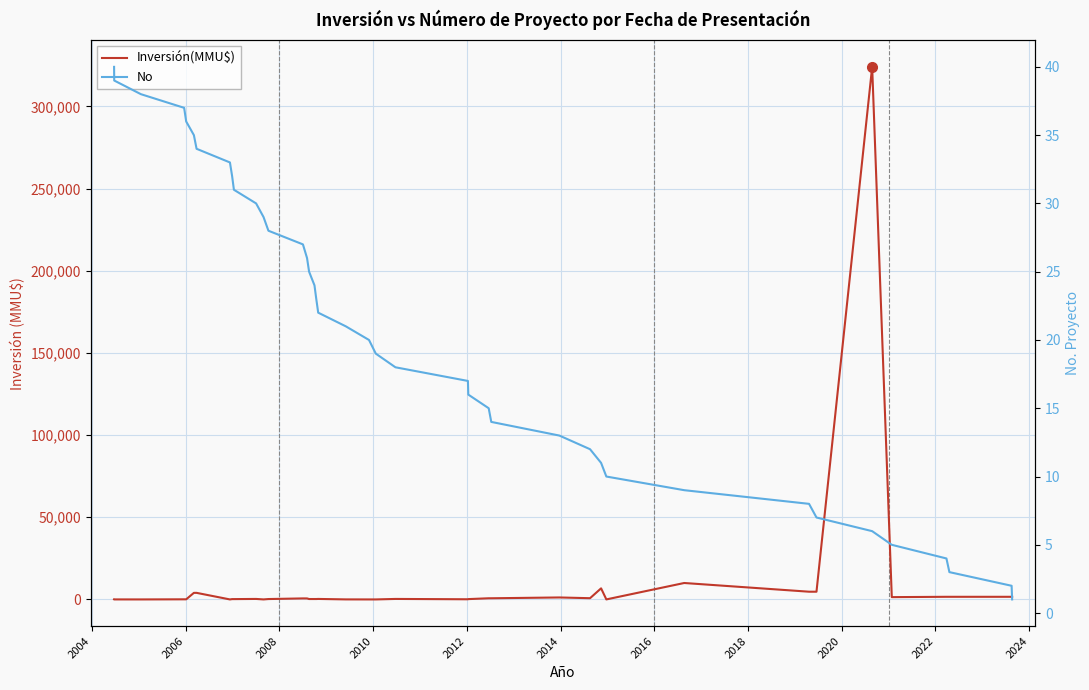

Rank the series by their maximum value, from lowest to highest.

No, Inversión(MMU$)